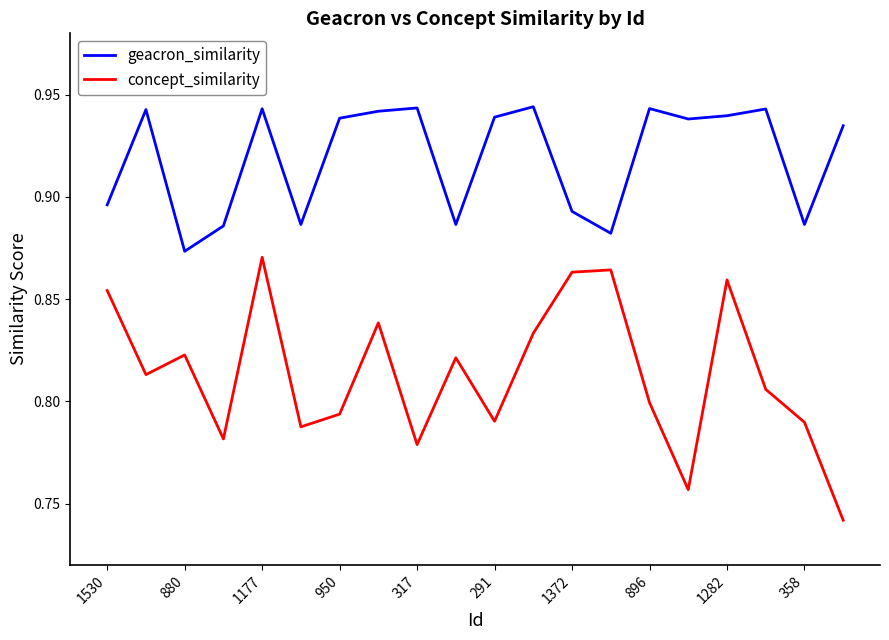

Which series has the widest spread of values?

concept_similarity